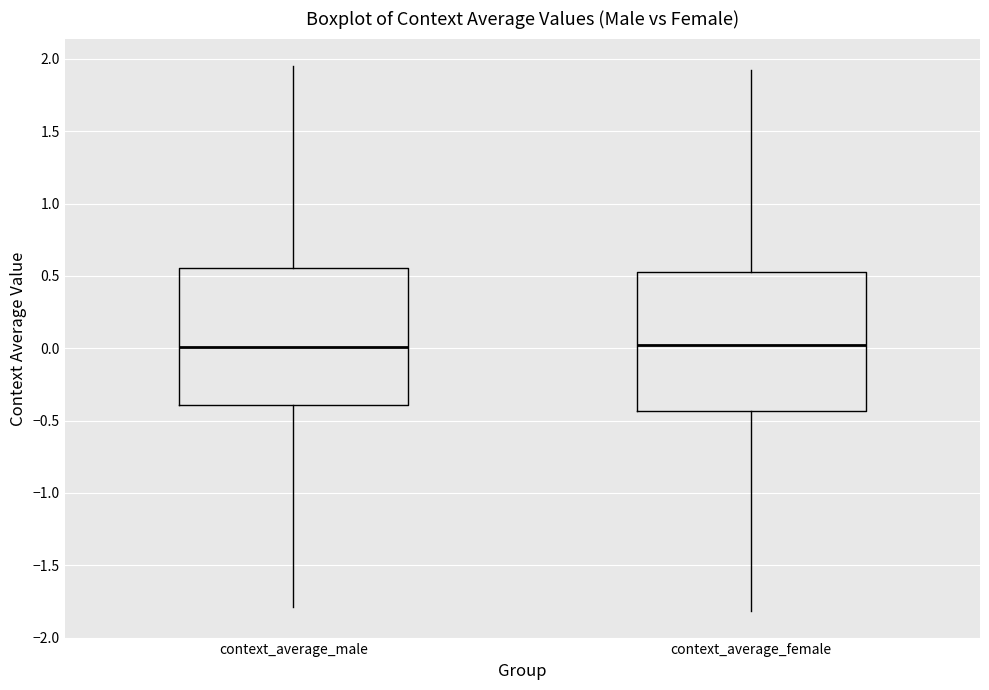

Where does the median line of the box for context_average_female sit on the y-axis? The values are not printed on the chart, so give them approximately, as read against the axis.

0.00